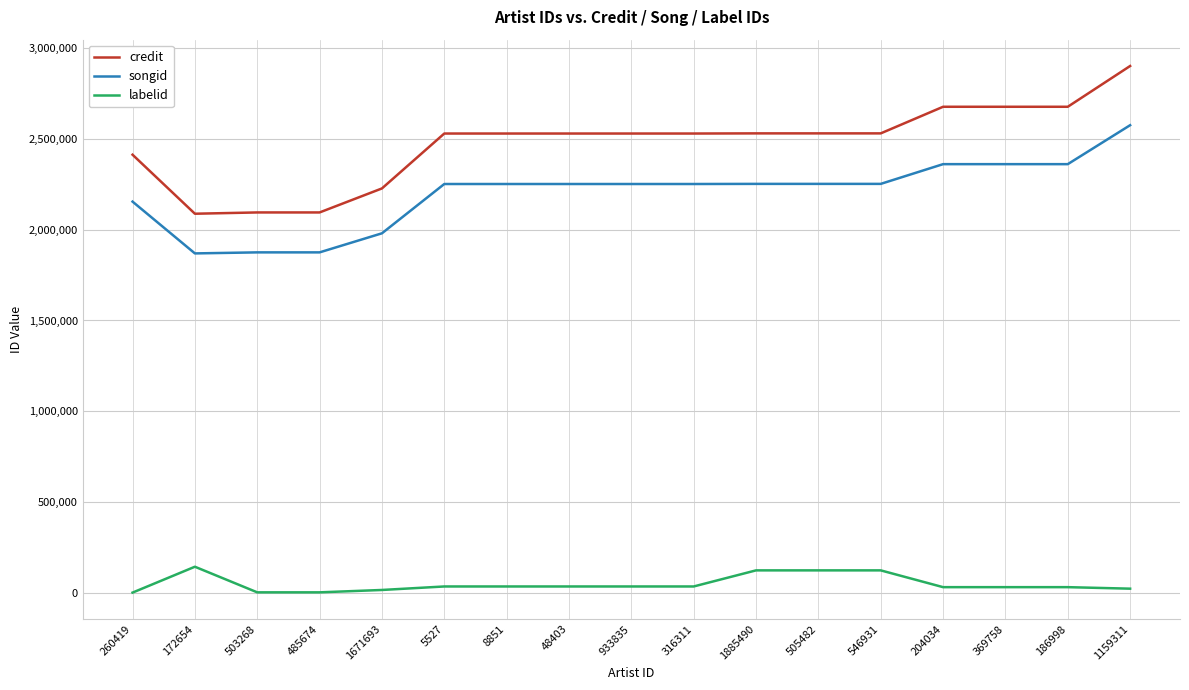

Where is the first local maximum for labelid?

172654